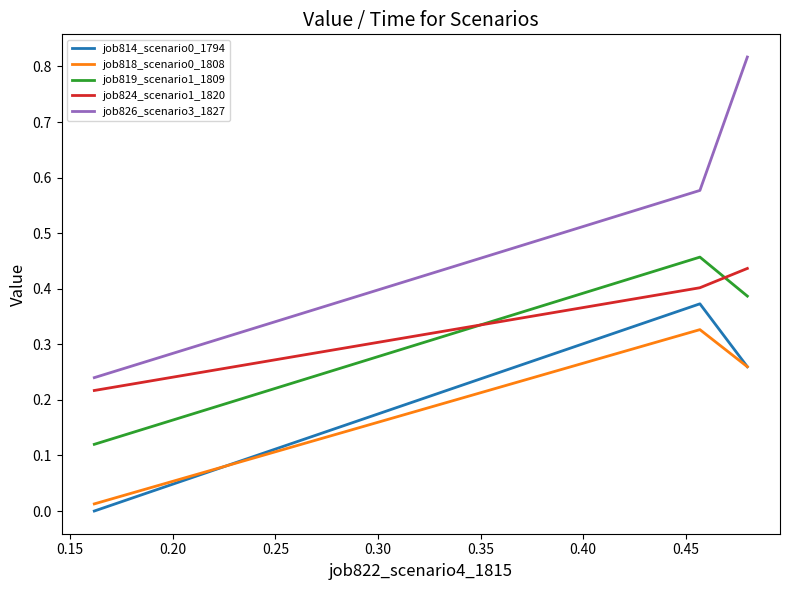

Which series has the widest spread of values?

job826_scenario3_1827